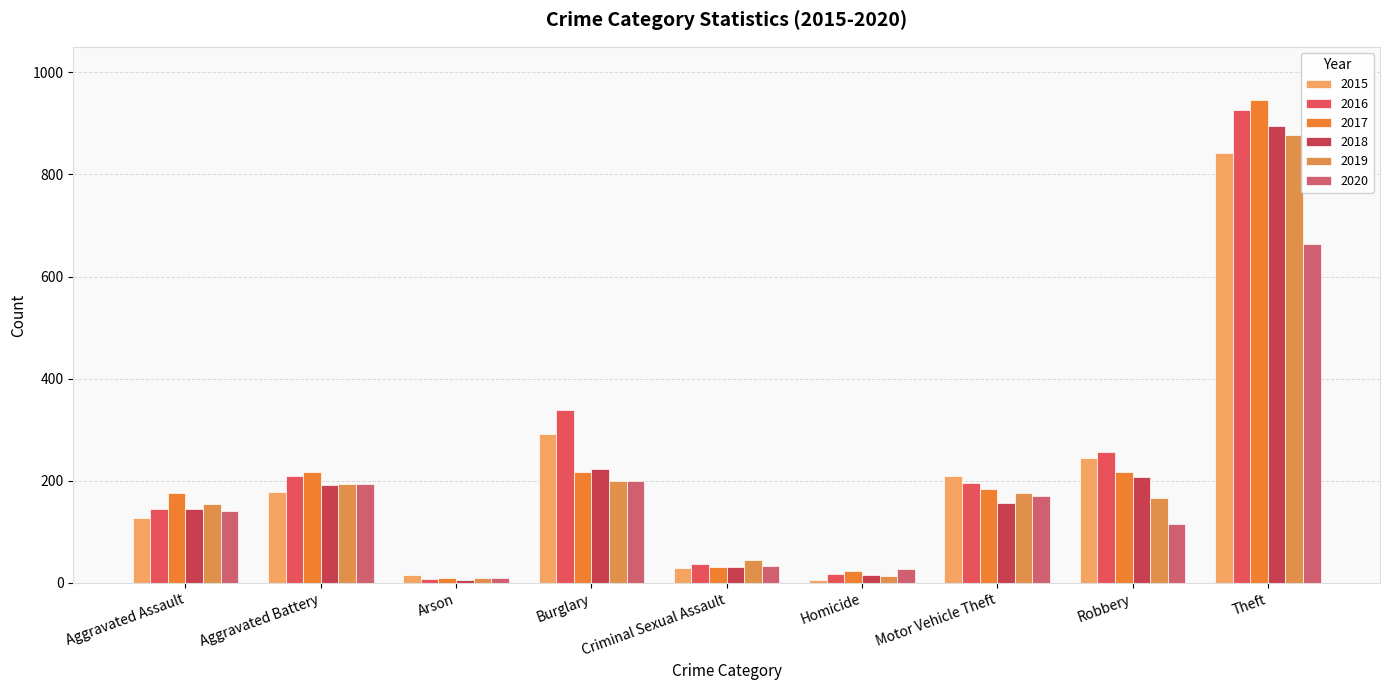

What is the label of the 2nd bar from the right?

Robbery